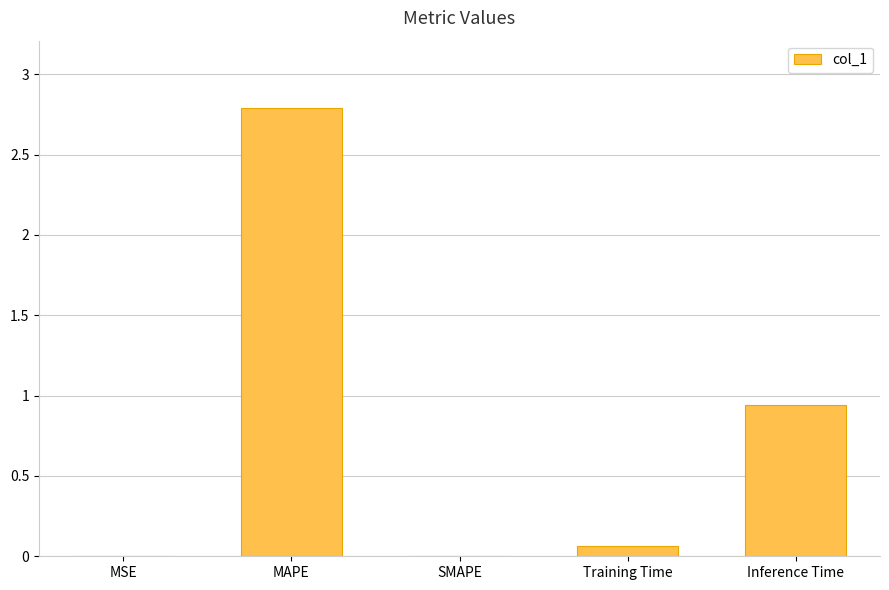

The value at SMAPE is 0.0. True or false?

True